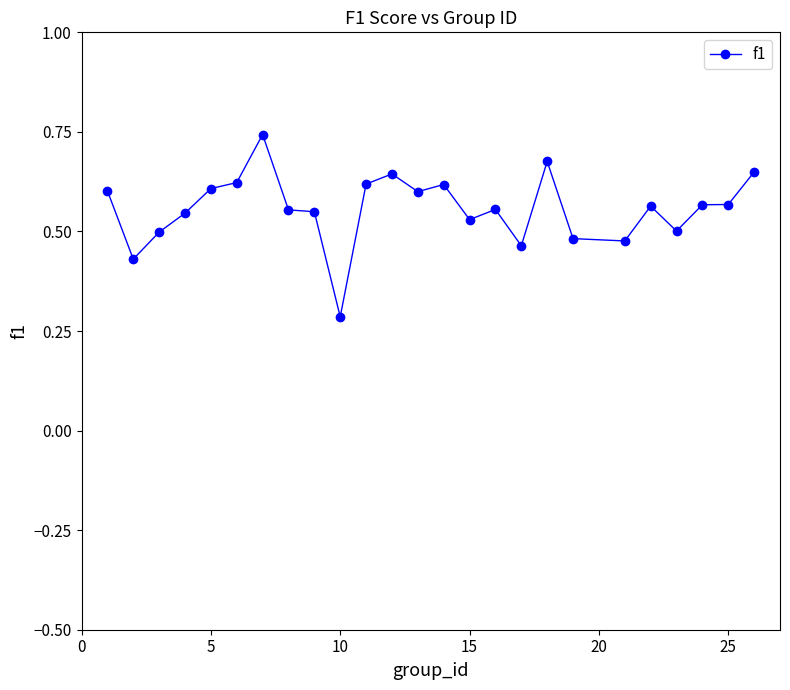

True or false: there are more than 1 points higher than both neighbors.

True